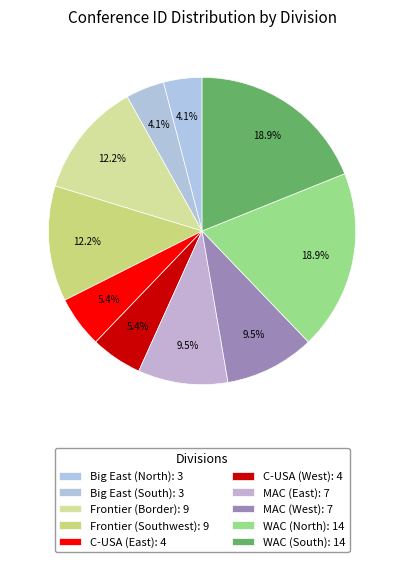

What percentage is the Frontier (Southwest) slice, to the nearest percent?

12%